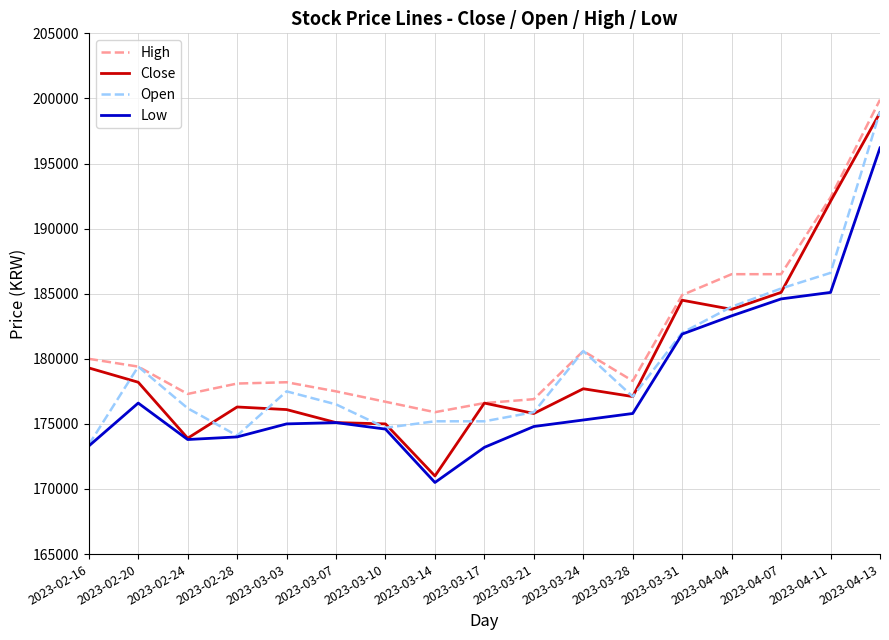

True or false: High and Low intersect in this chart.

False